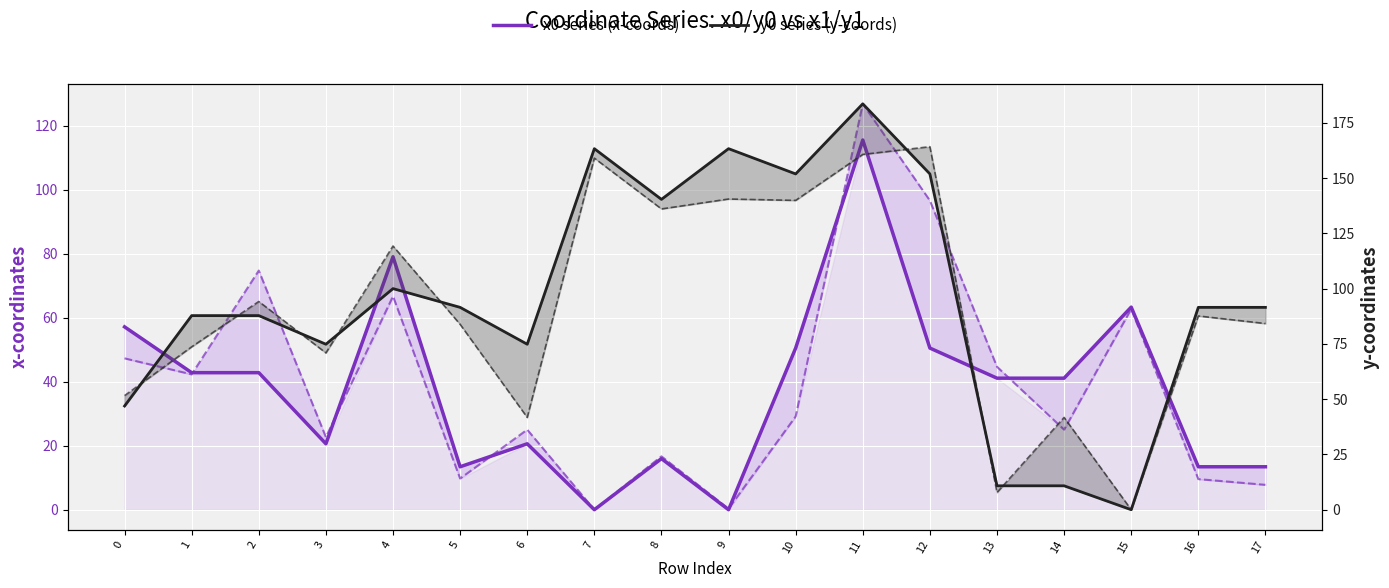

Reading left to right, what are all the values shown in this chart?

x0 series (x-coords): 0=57.1	1=42.8	2=42.8	3=20.6	4=79.0	5=13.4	6=20.6	7=0.0	8=16.0	9=0.0	10=50.5	11=115.5	12=50.5	13=41.1	14=41.1	15=63.3	16=13.4	17=13.4
y0 series (y-coords): 0=46.9	1=87.8	2=87.8	3=74.9	4=100.0	5=91.6	6=74.9	7=163.3	8=140.4	9=163.3	10=151.9	11=183.6	12=151.9	13=10.8	14=10.8	15=0.0	16=91.6	17=91.6